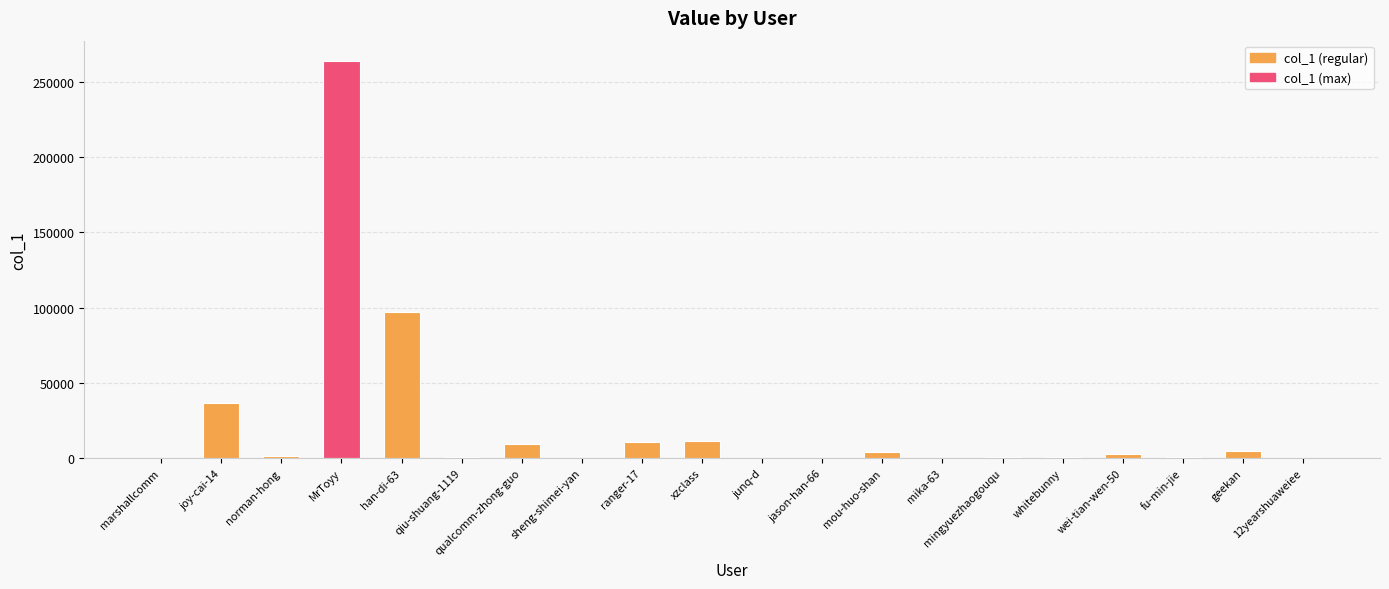

What is the sum of all values?

446604